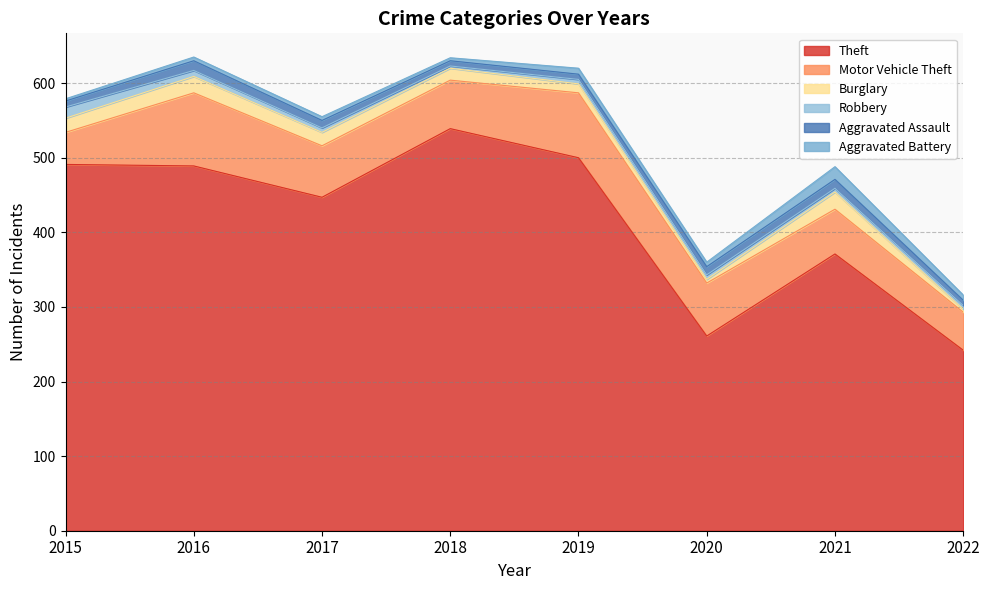

Which label corresponds to the largest value in the chart?

2018